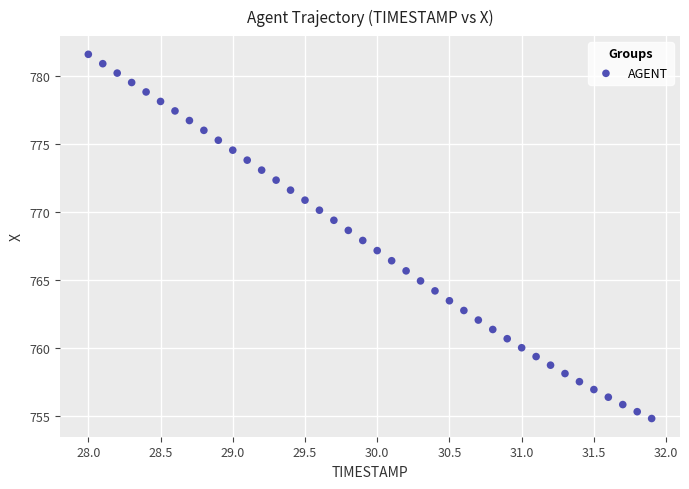

What is the range of X values (max minus min)?

3.9